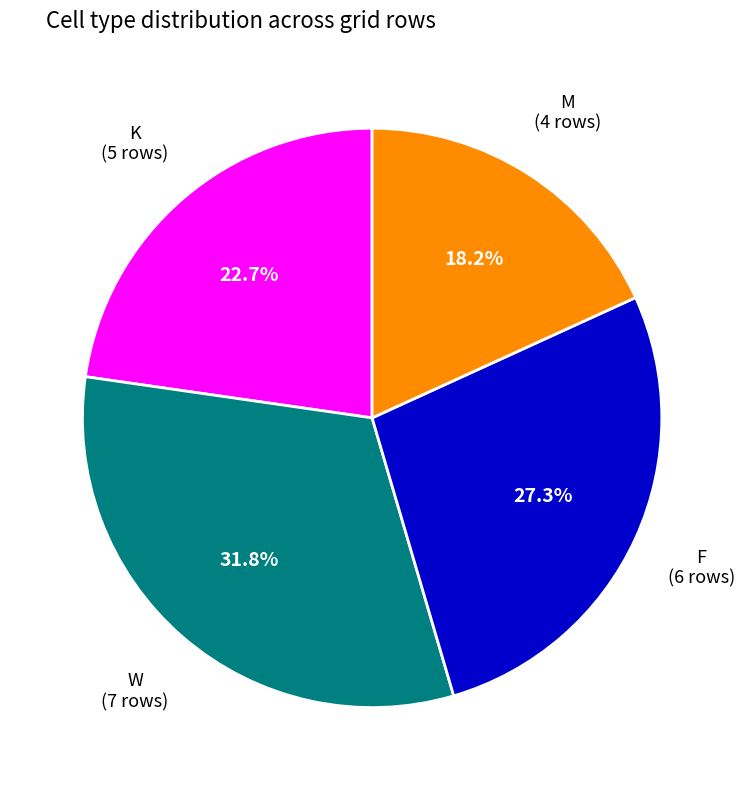

Is there any slice that represents more than half of the pie?

No